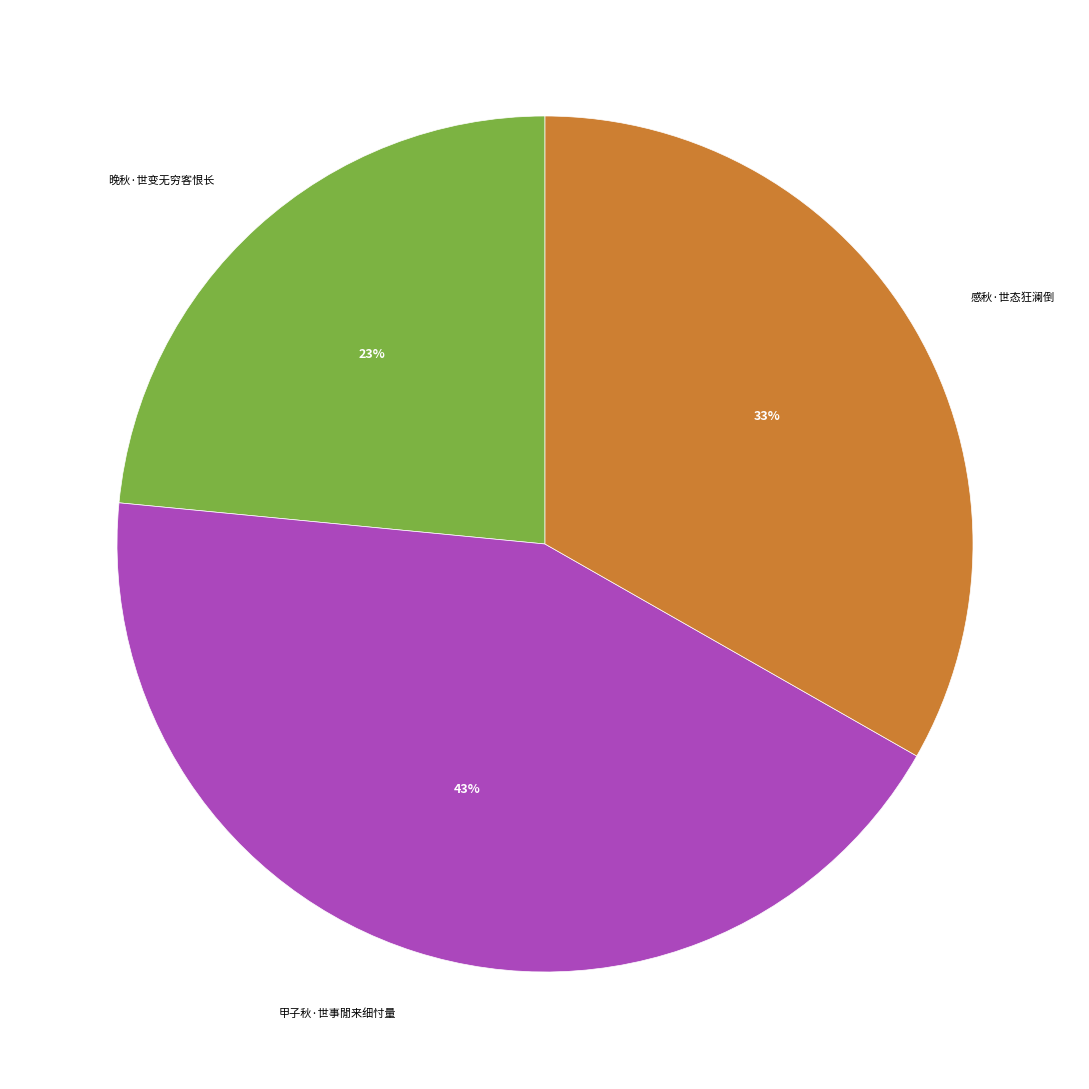

Is the sum of 感秋·世态狂澜倒 and 甲子秋·世事閒来细忖量 greater than half?

Yes